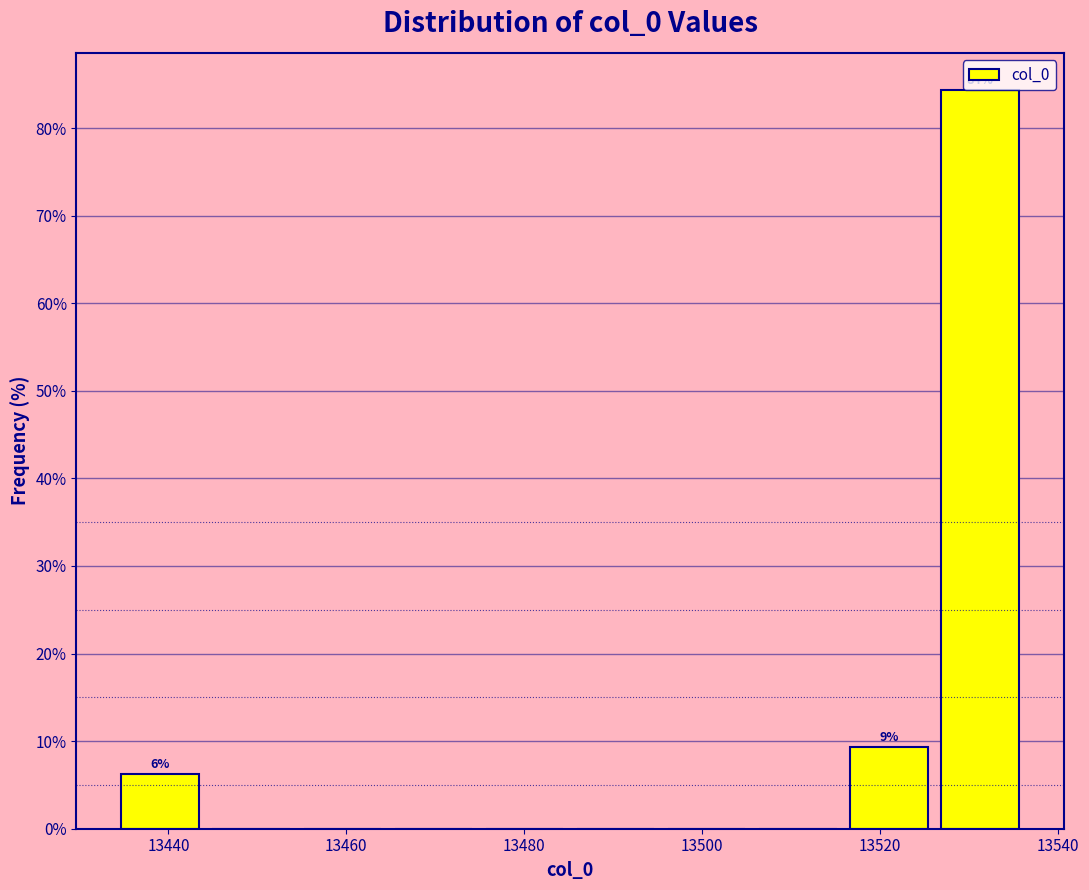

Over which range of the x-axis is the bar tallest?

13526 to 13536